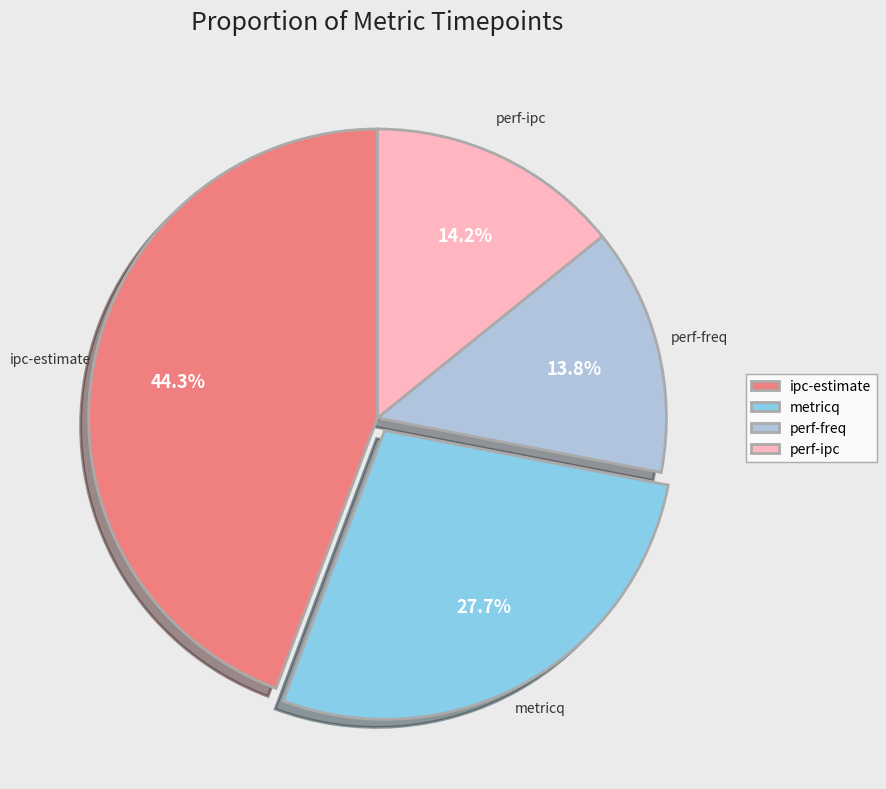

Does any single category account for the majority?

No